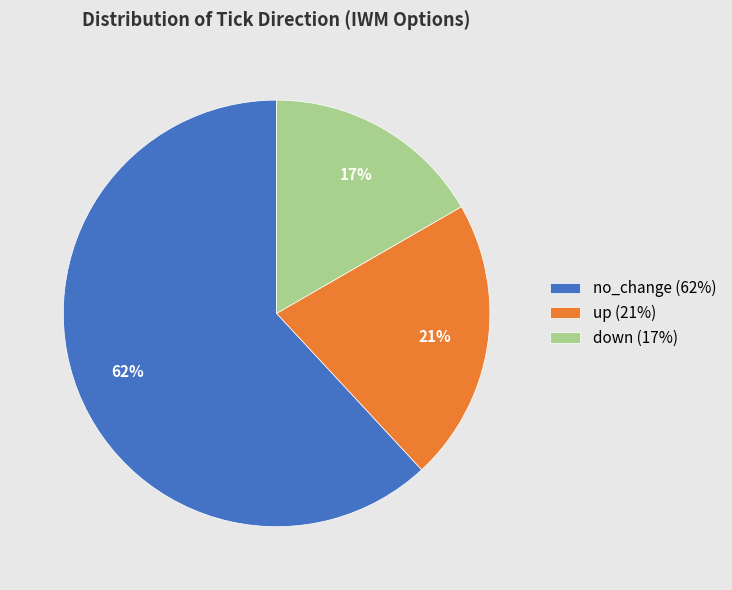

How many slices are in this pie chart?

3